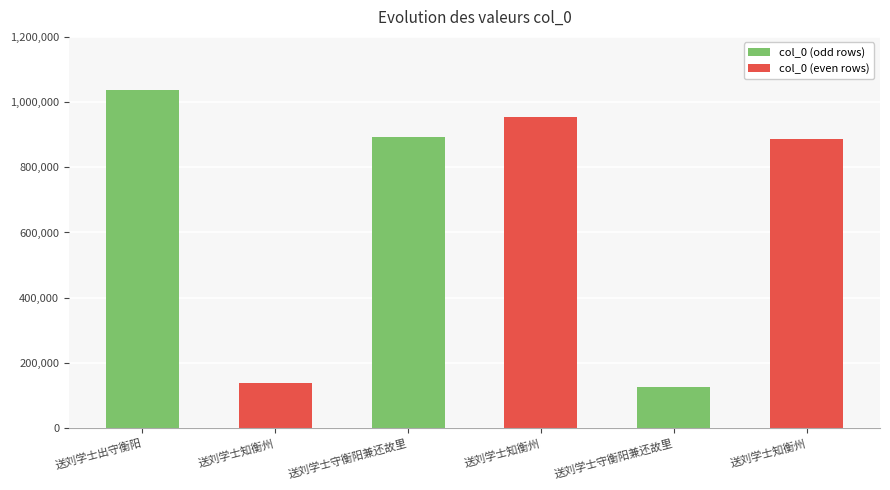

Reading right to left, list all the values displayed in this chart.

887160	125368	954143	892648	137802	1037775